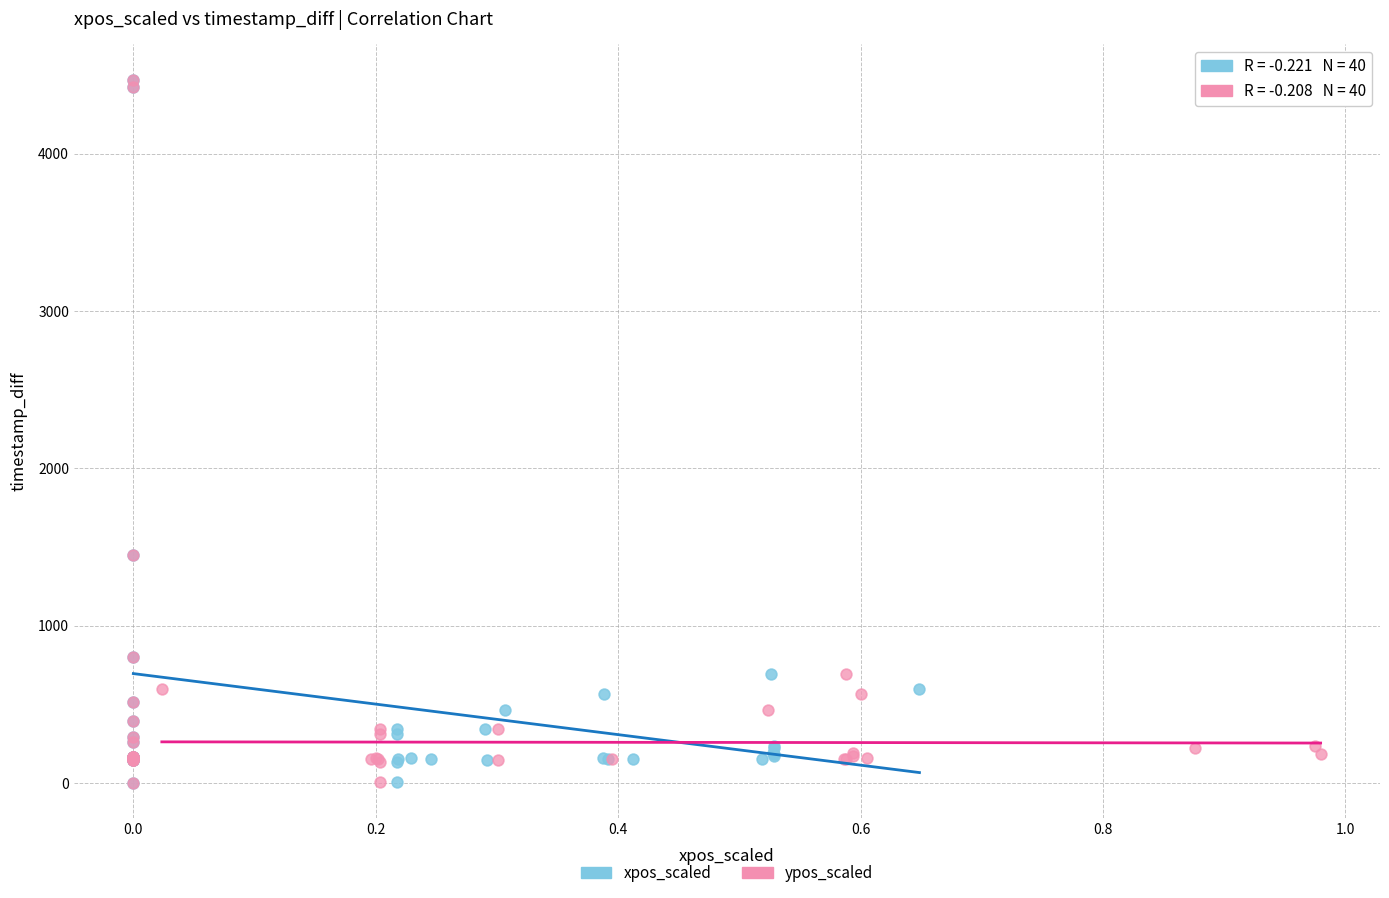

What are all the series names shown in the legend?

xpos_scaled, ypos_scaled